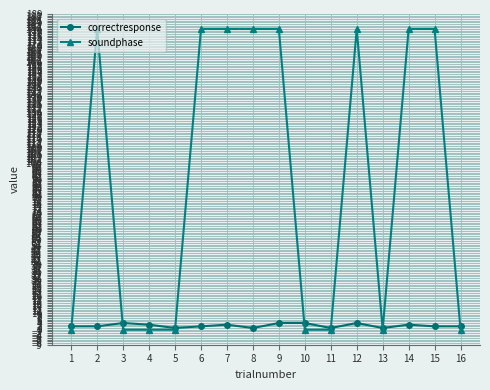

At how many categories does at least one series exceed 76?

8